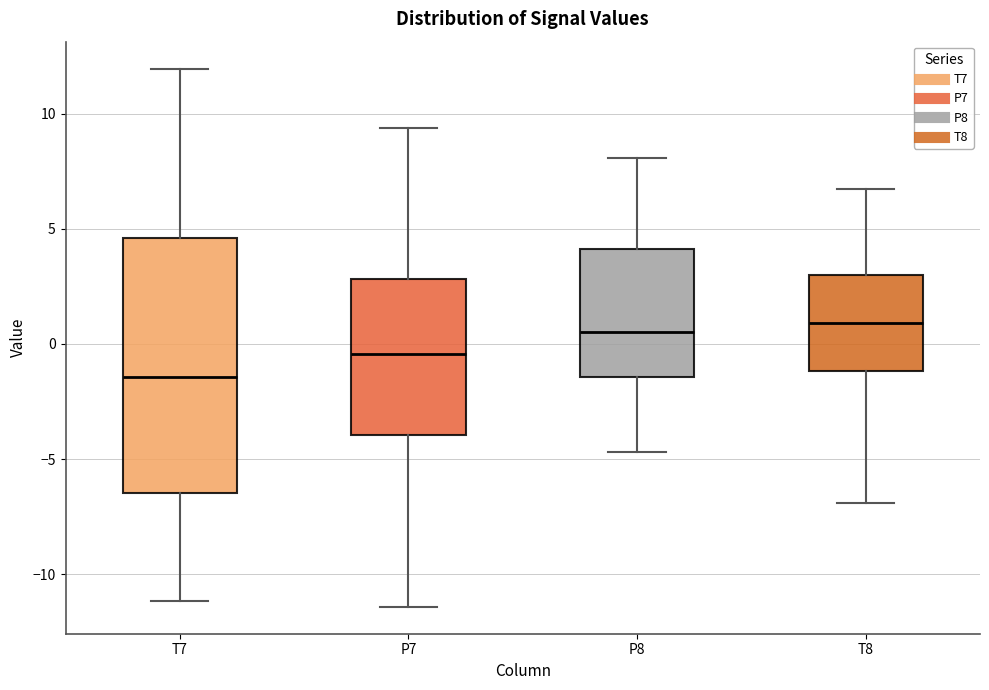

Reading left to right, transcribe this box plot: for each box, give where its median line is, the range the box spans, and where its two whiskers end, as read against the y-axis. The values are not printed on the chart, so give them approximately, as read against the axis.

T7: median -1.5, box -6.5 to 4.5, whiskers -11.0 to 12.0
P7: median -0.5, box -4.0 to 3.0, whiskers -11.5 to 9.5
P8: median 0.5, box -1.5 to 4.0, whiskers -4.5 to 8.0
T8: median 1.0, box -1.0 to 3.0, whiskers -7.0 to 6.5